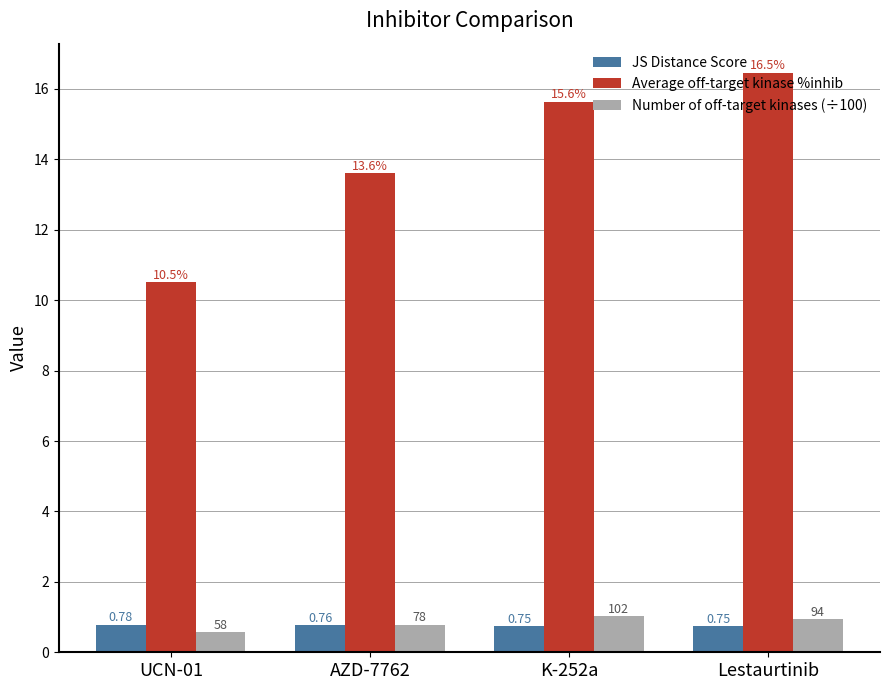

What is the label of the 4th bar from the right?

UCN-01